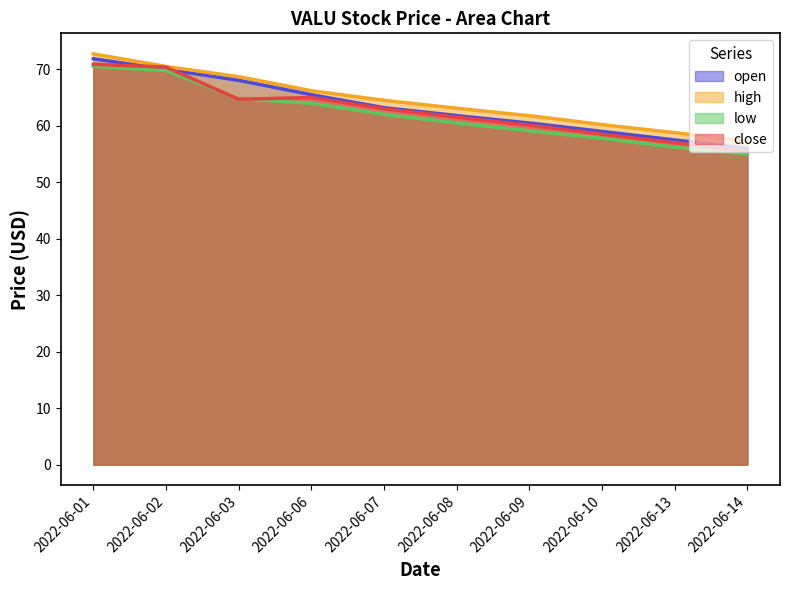

Is it true that high equals 64.5 at 2022-06-07?

True